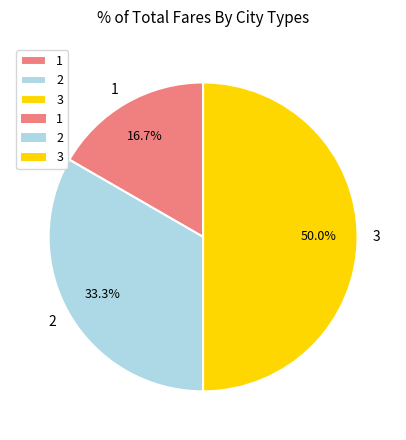

Rank the categories by value from lowest to highest.

1, 2, 3